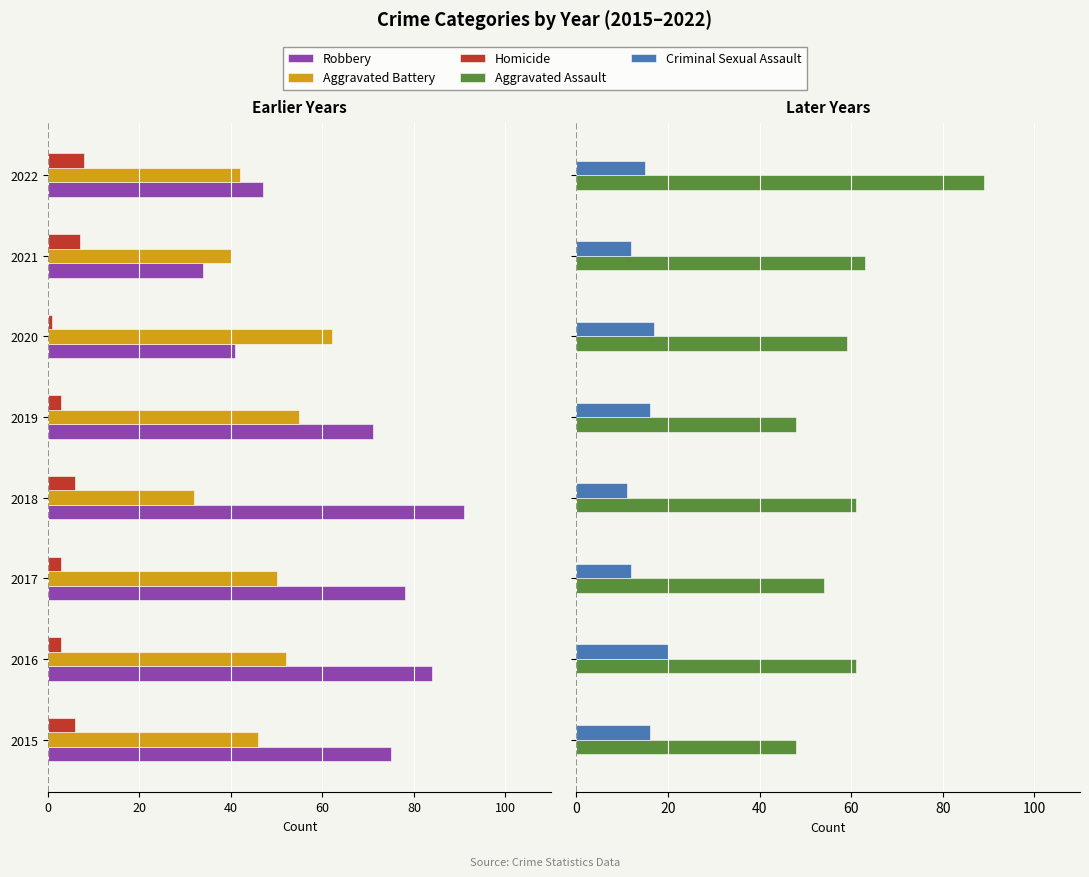

What is the label of the 6th bar from the right?

60